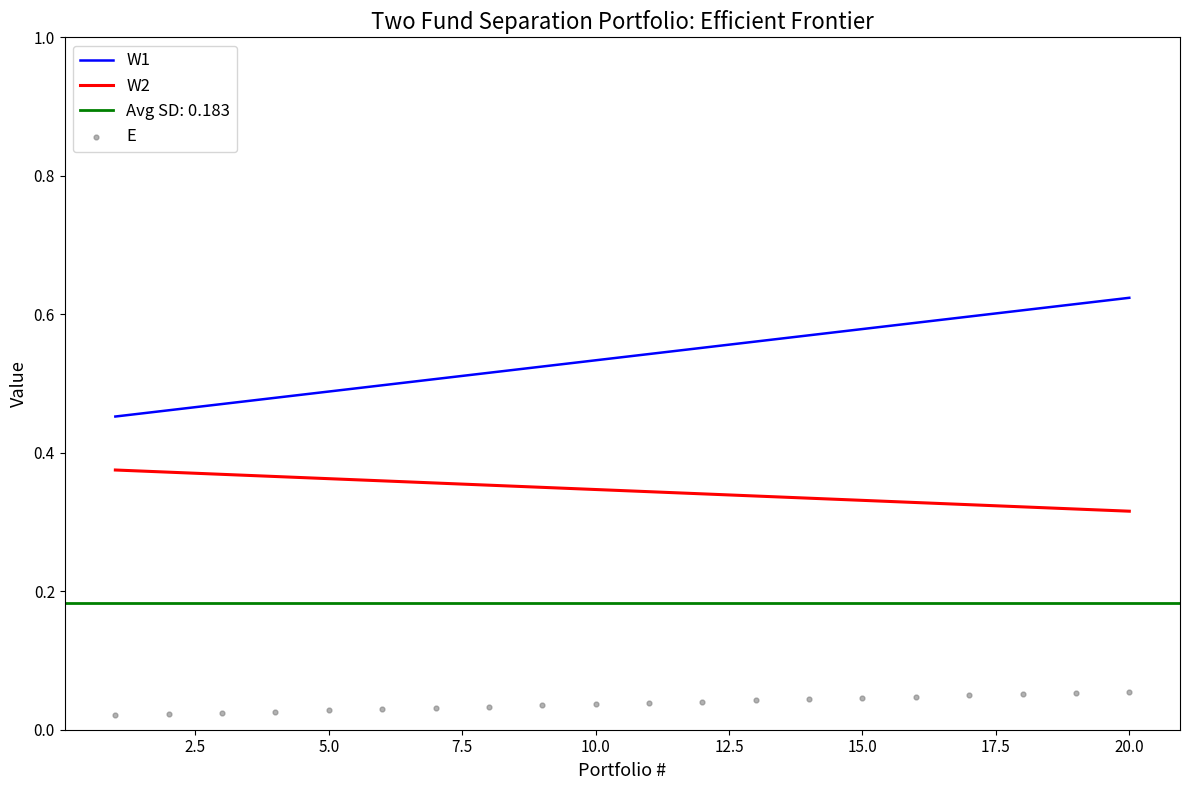

Which series has the largest total across all categories?

W1